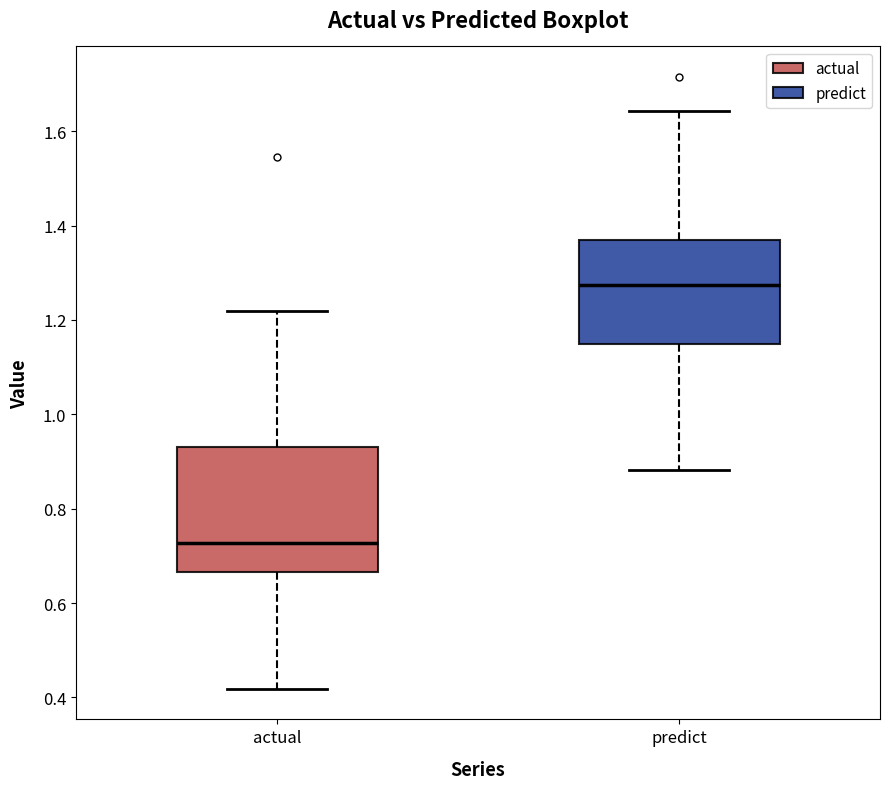

Which box's median line is the lowest?

actual